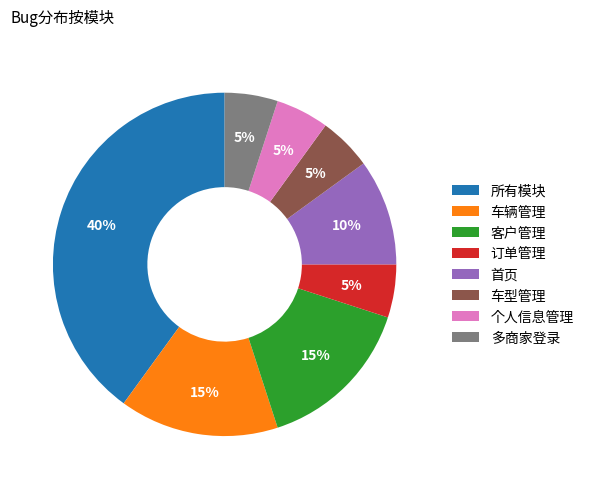

Do 车型管理 and 所有模块 together represent more than half of the pie?

No